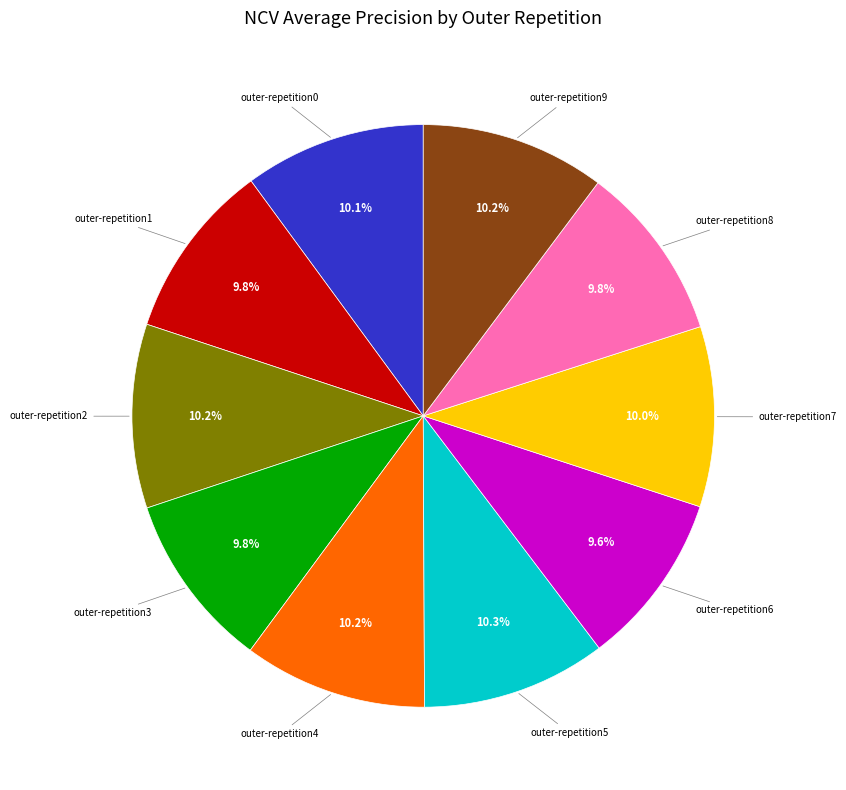

How many segments does this pie chart have?

10